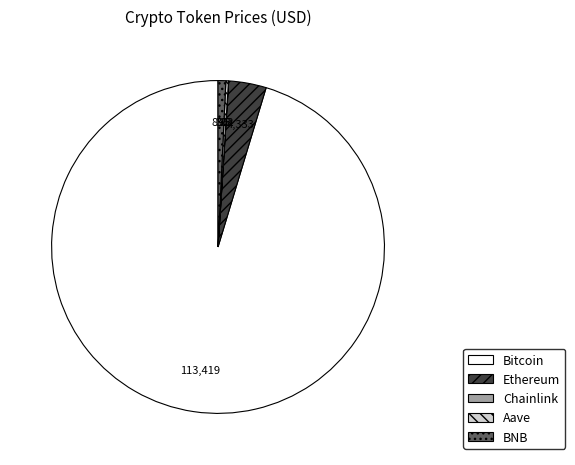

Which category has the biggest portion of the pie?

Bitcoin